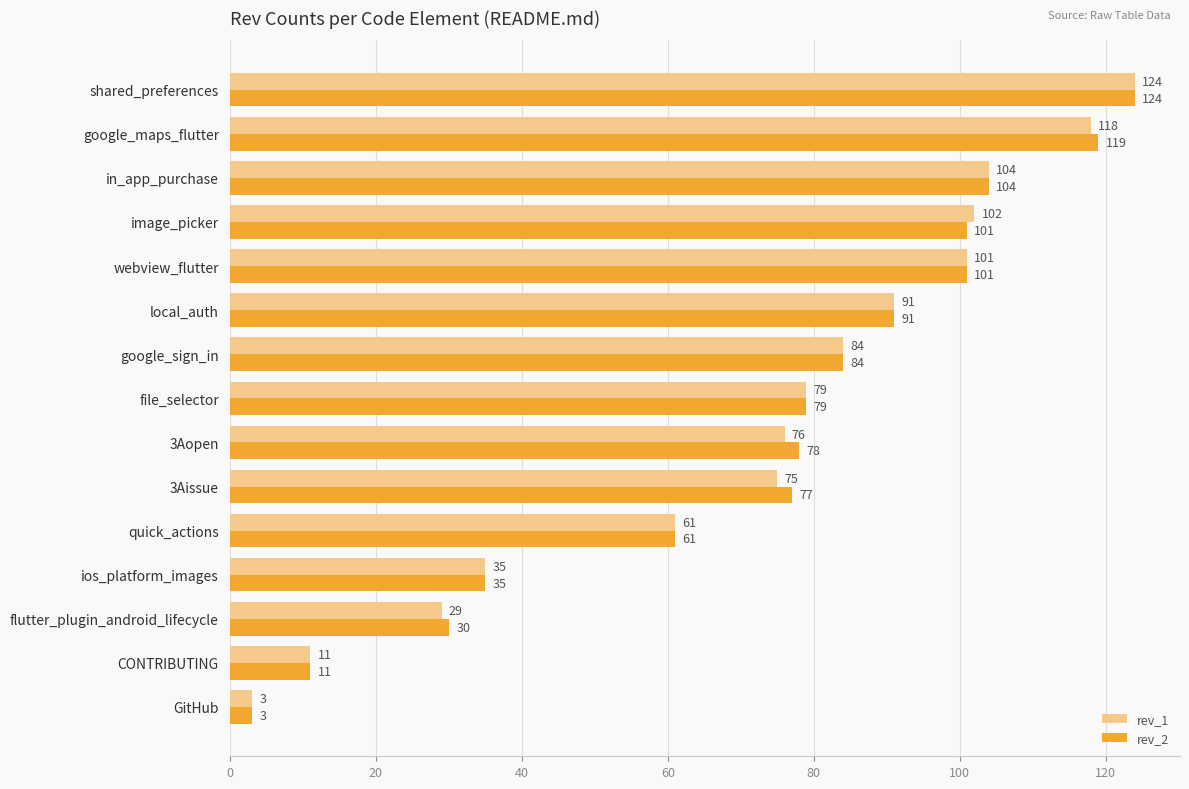

What is the difference between the second highest and second lowest values in the rev_2 series?

108